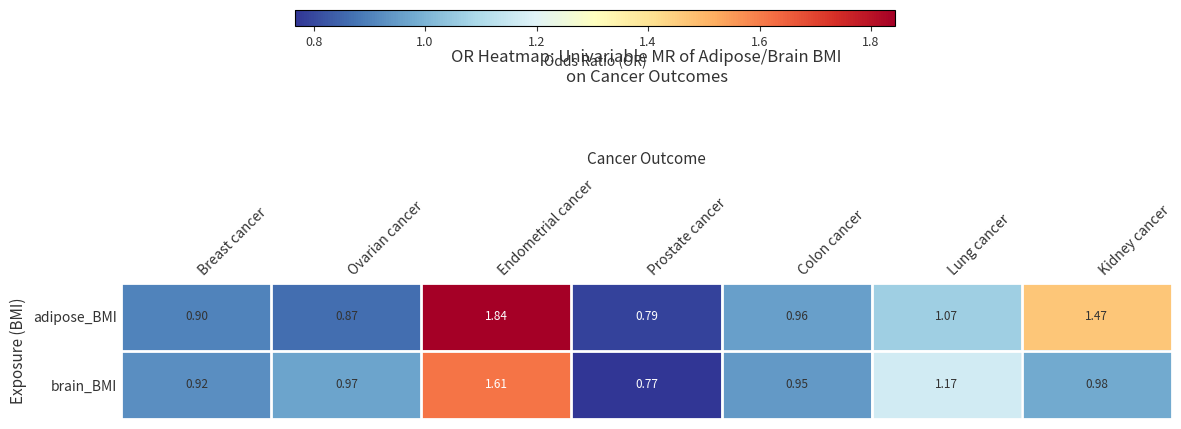

Which series has the widest spread of values?

adipose_BMI